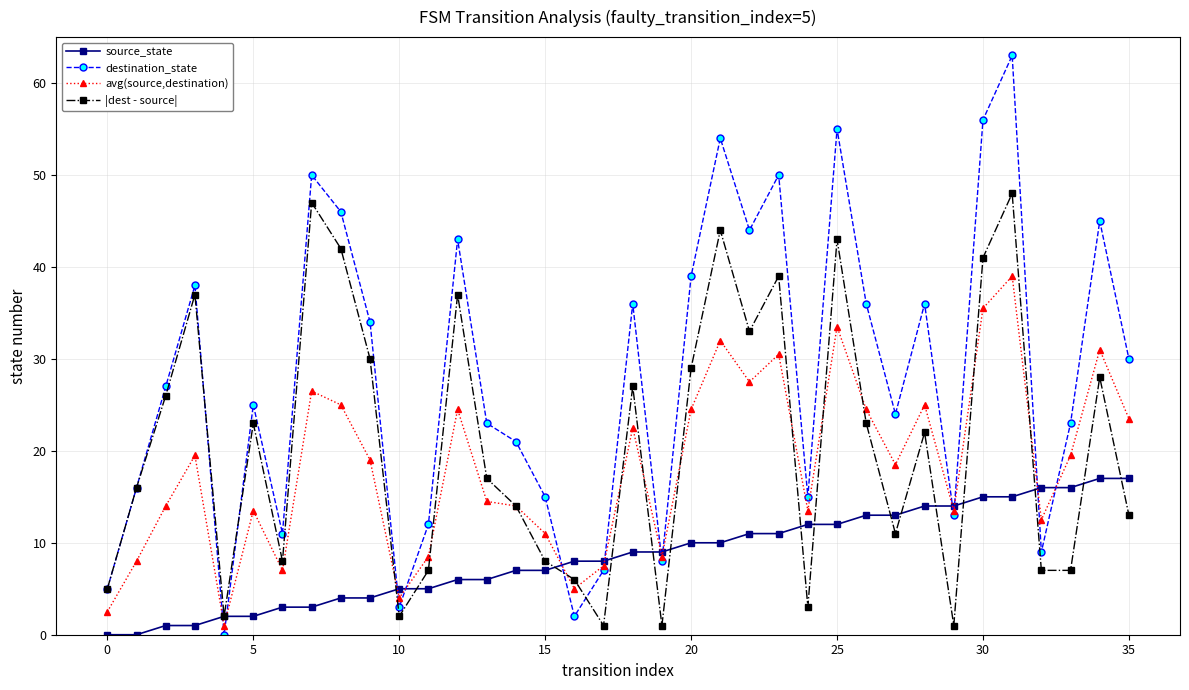

List the series in order of their peak value, lowest first.

source_state, avg(source,destination), |dest - source|, destination_state